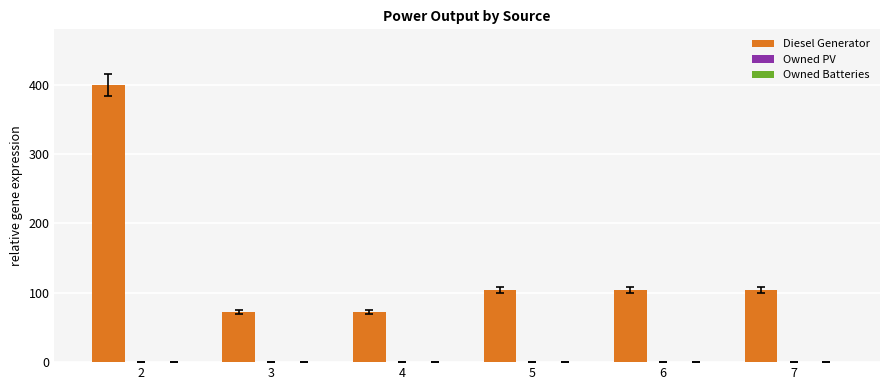

The value at 4 is 104. True or false?

False